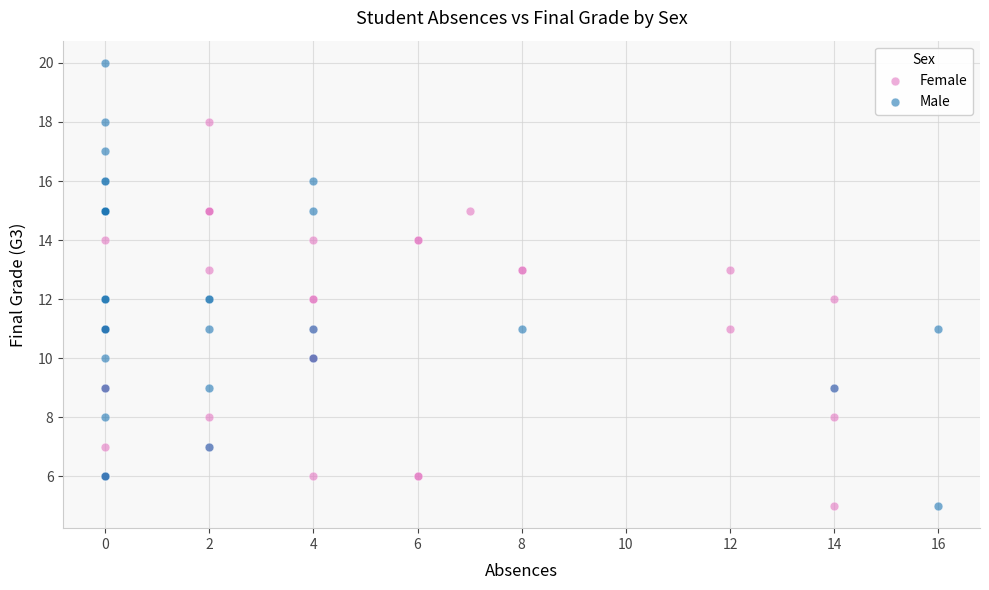

Which series has the widest spread of Y values?

Male